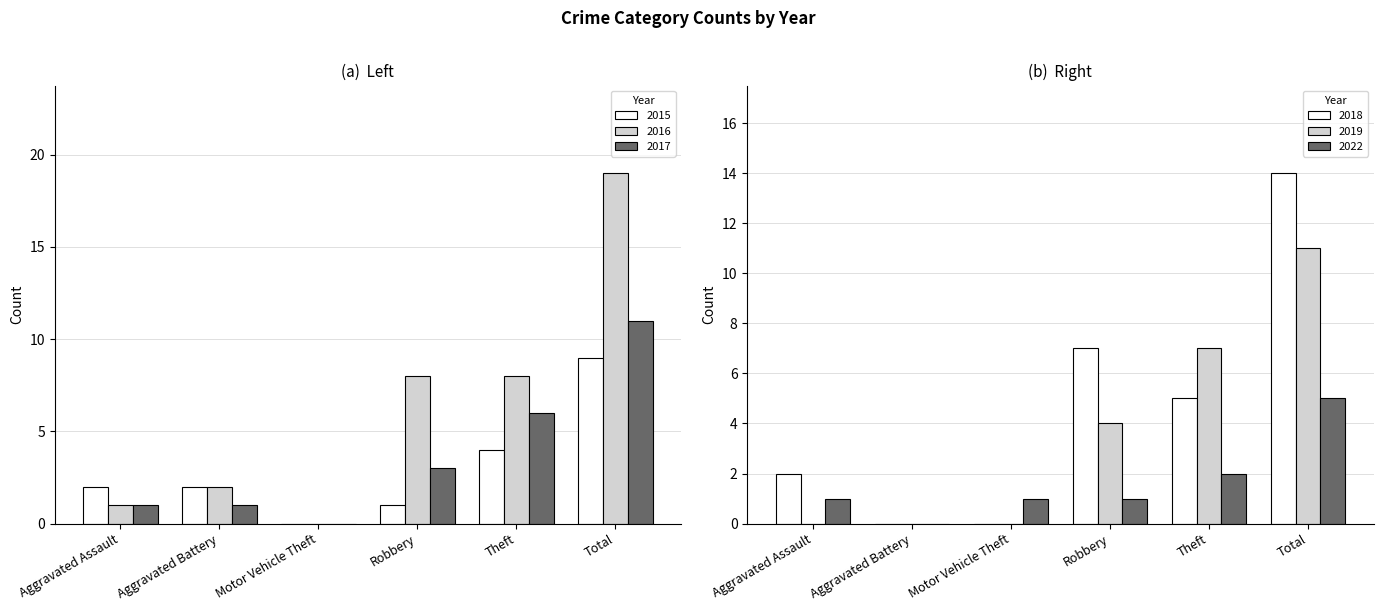

What is the value of the 2018 bar at the 1st from the left?

2